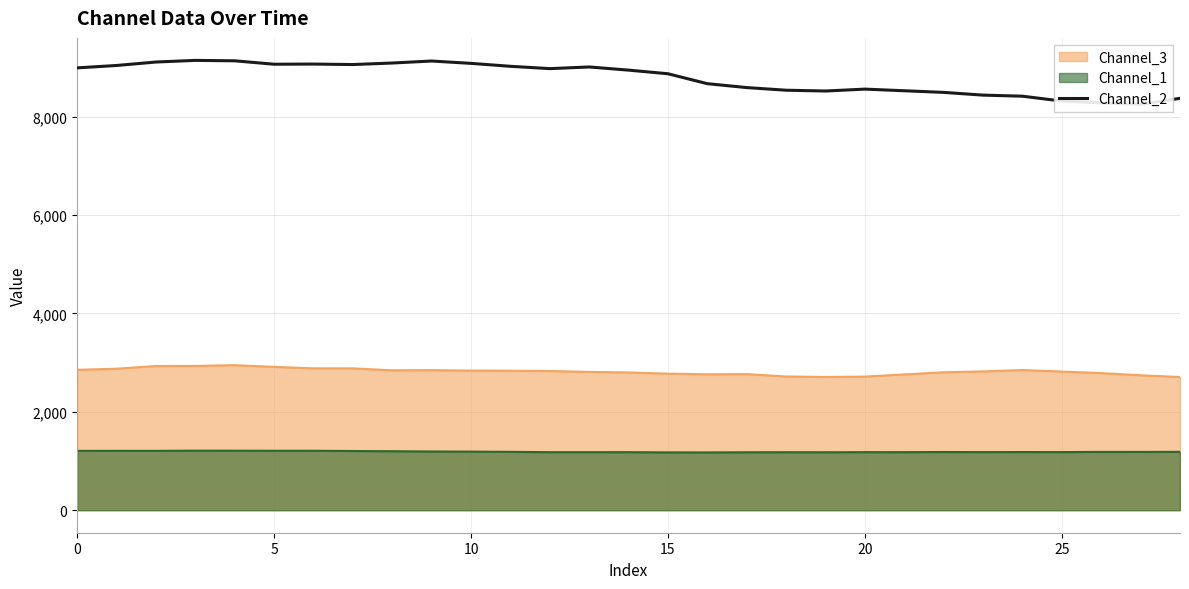

How many values are below 8942?

14